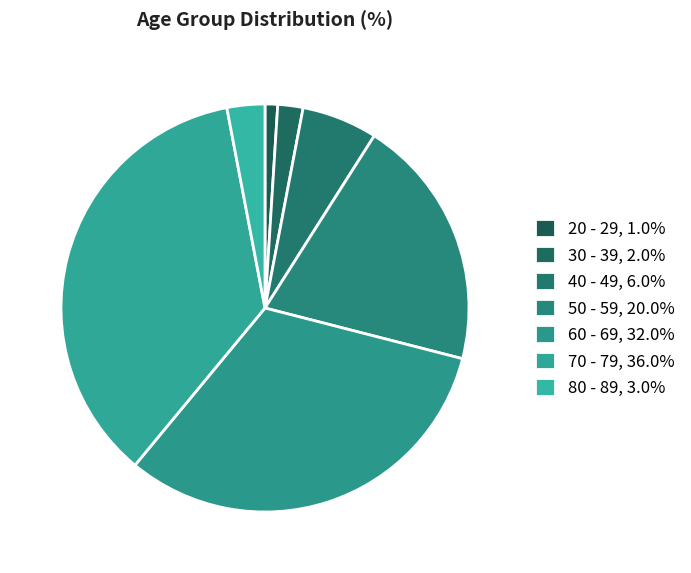

To the nearest percent, what percentage of the pie is 60 - 69?

32%